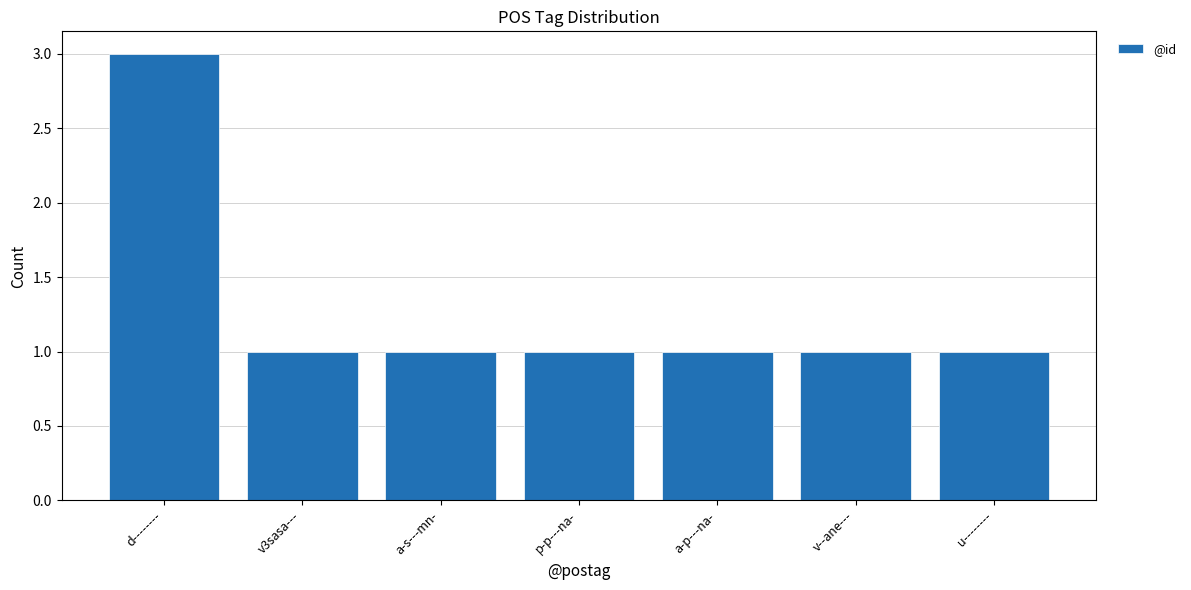

Count the values in the range 1 to 2.

6